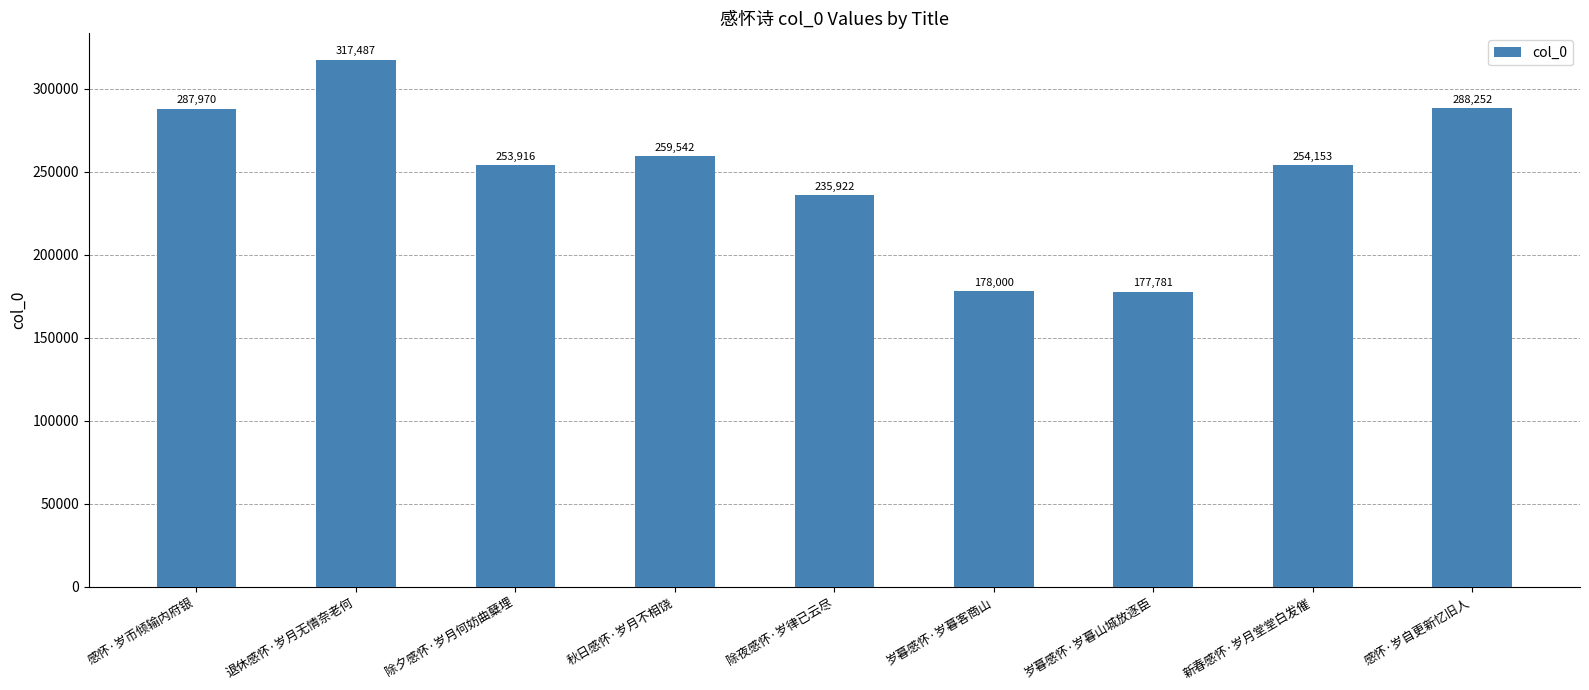

Reading left to right, extract all data points from this chart.

感怀·岁币倾输内府银=287970	退休感怀·岁月无情奈老何=317487	除夕感怀·岁月何妨曲糵埋=253916	秋日感怀·岁月不相饶=259542	除夜感怀·岁律已云尽=235922	岁暮感怀·岁暮客商山=178000	岁暮感怀·岁暮山城放逐臣=177781	新春感怀·岁月堂堂白发催=254153	感怀·岁自更新忆旧人=288252